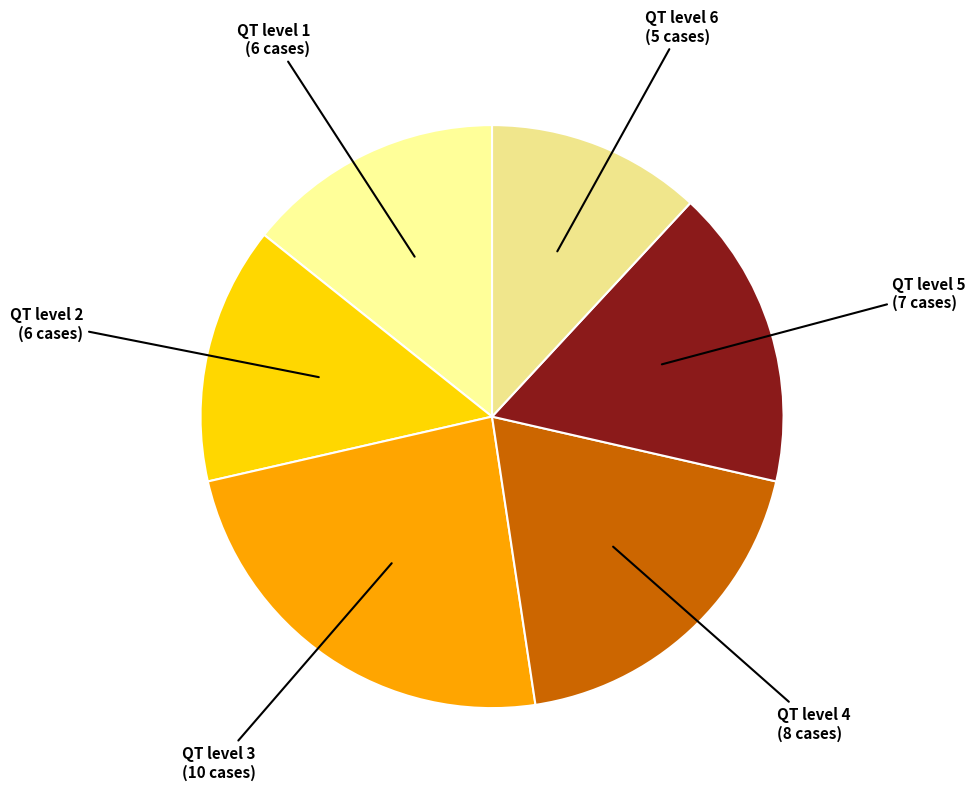

Approximately how many times larger is the value at QT level 2 compared to QT level 6?

1.2